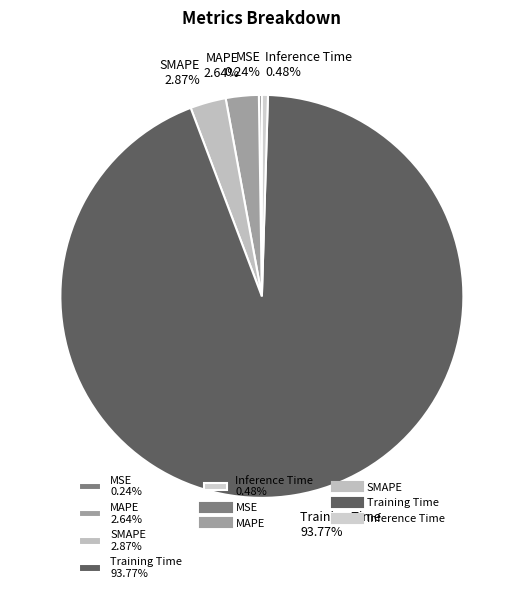

Between MAPE 2.64% and Training Time 93.77%, which is larger?

Training Time 93.77%